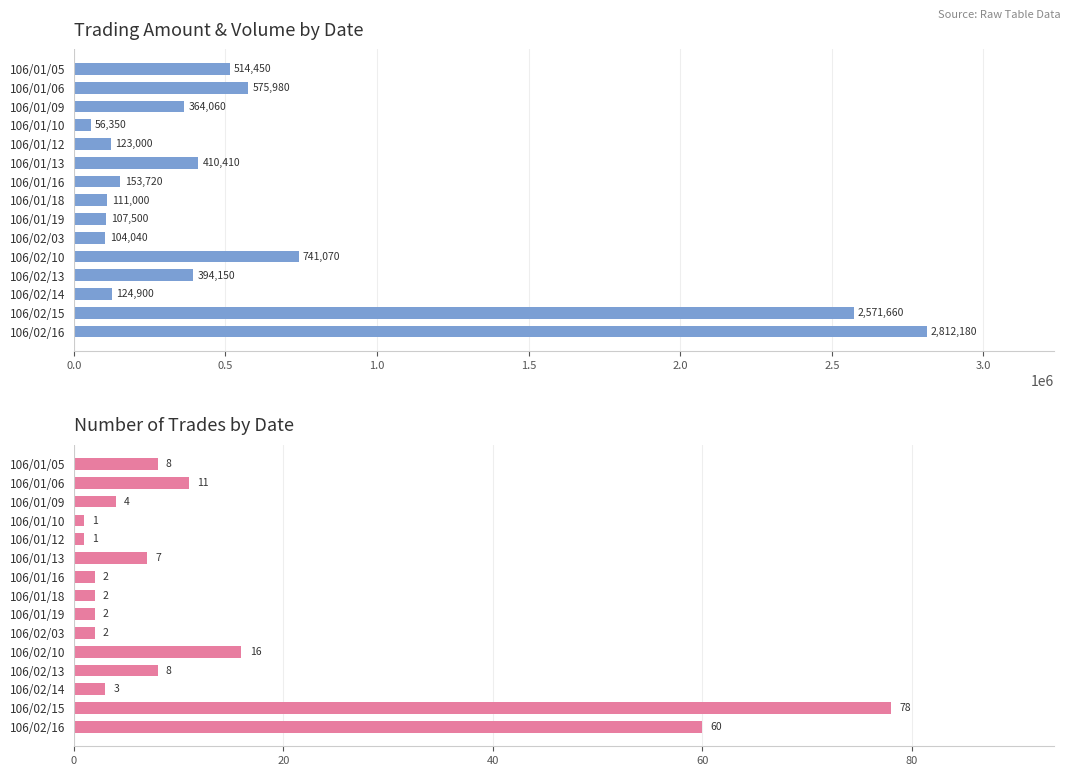

How many bars are there in total?

30